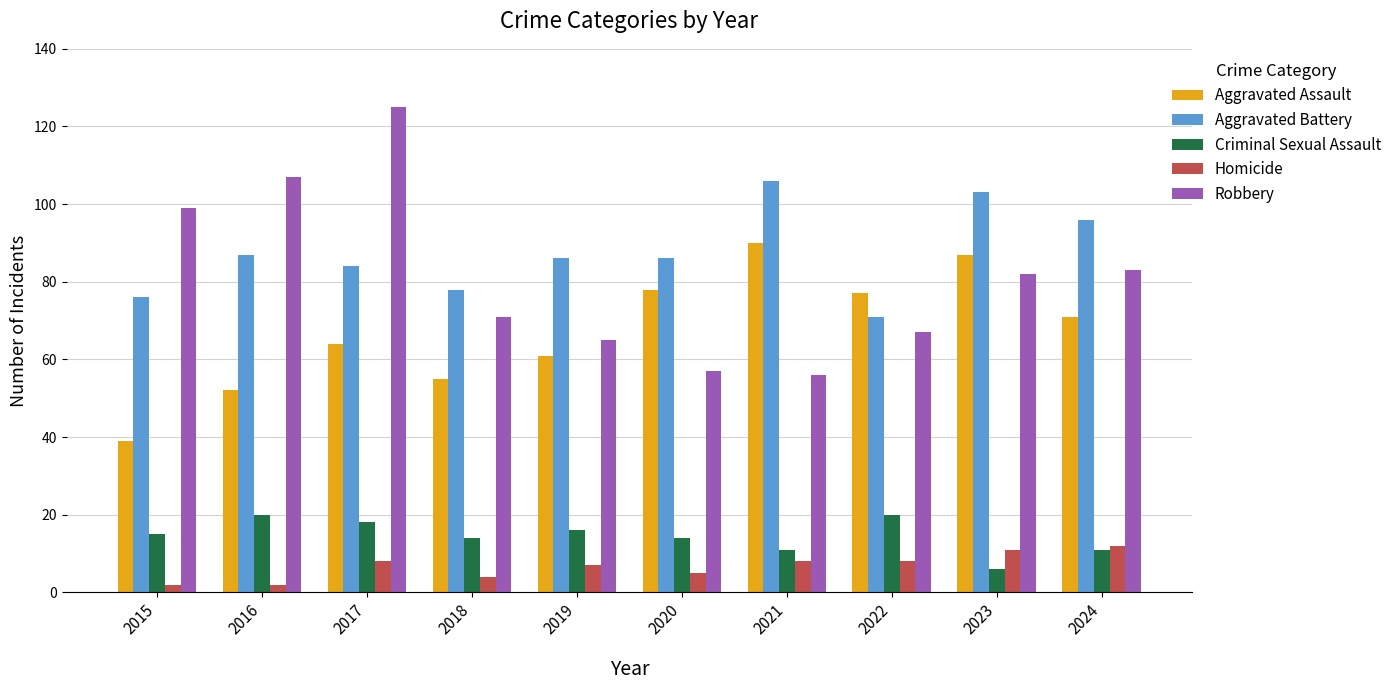

What is the difference between the Robbery values at 2024 and 2015?

16